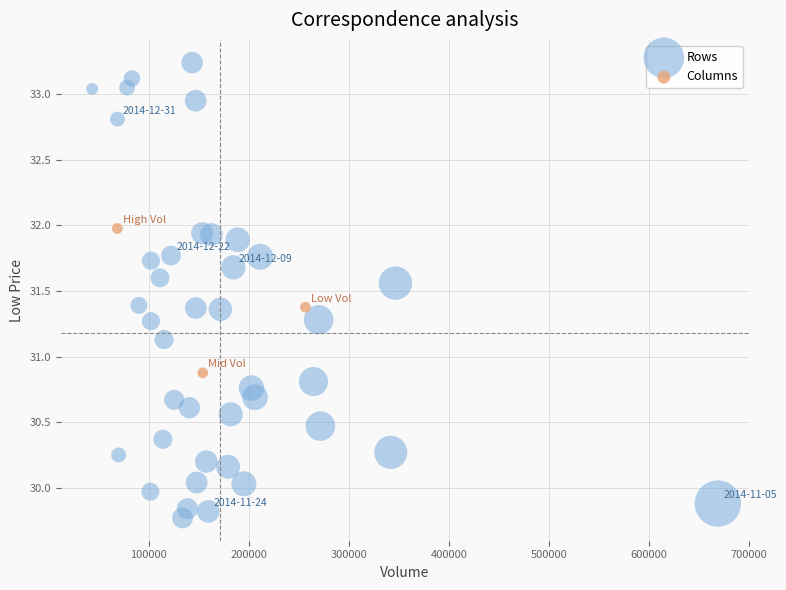

Which series contains the highest Y value?

Rows